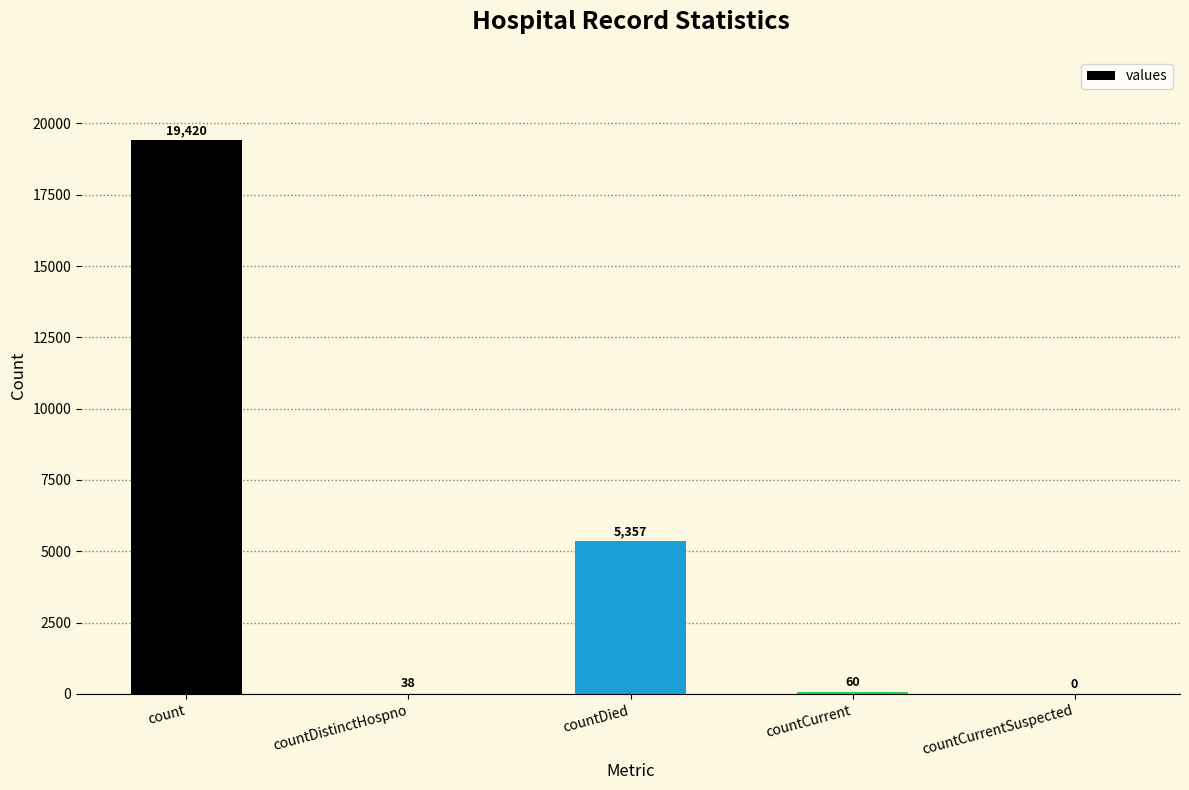

What is the maximum value shown in the chart?

19420